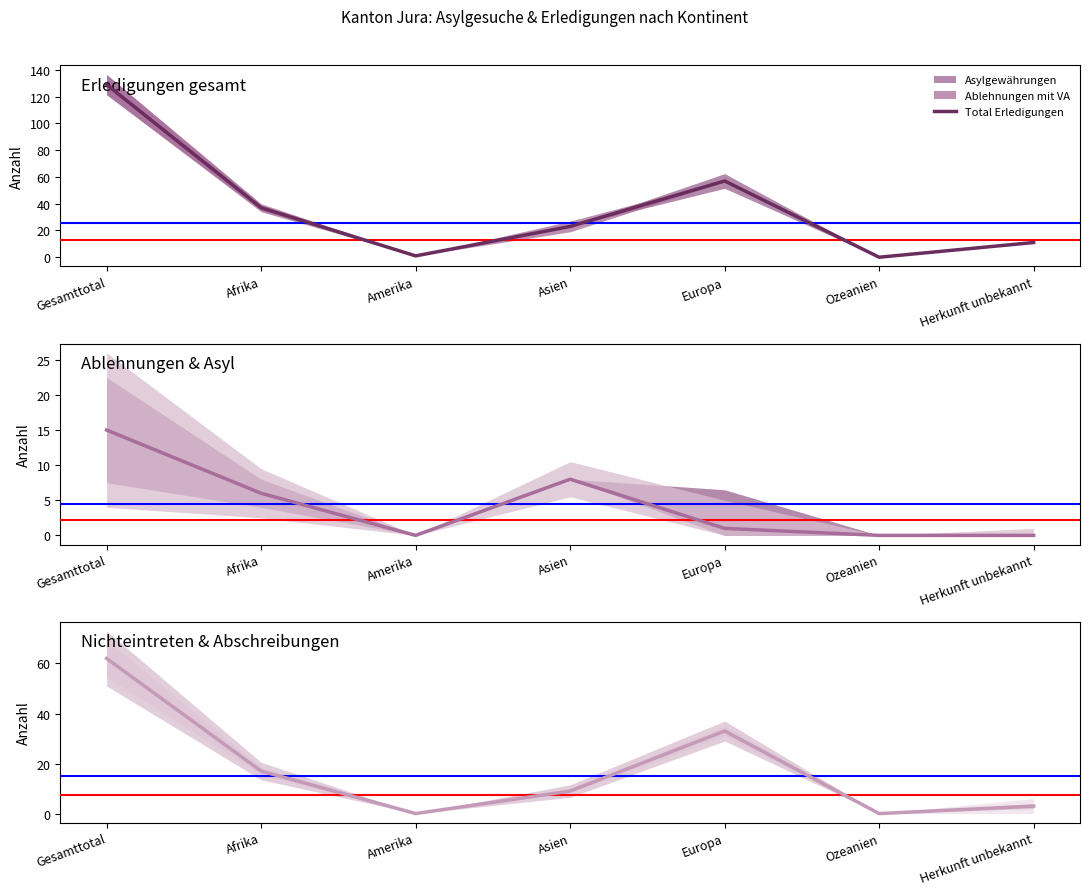

How many values in Ablehnungen mit VA are above zero?

4